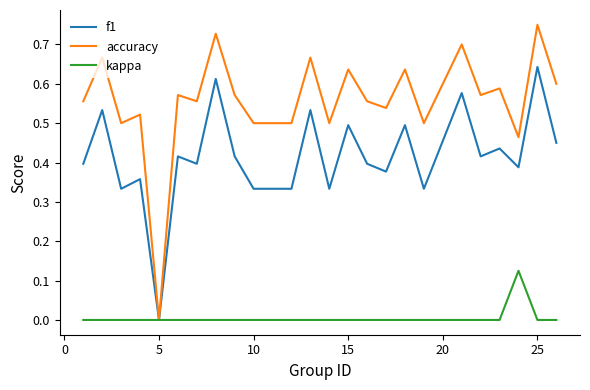

Which series has the largest range (max minus min)?

accuracy